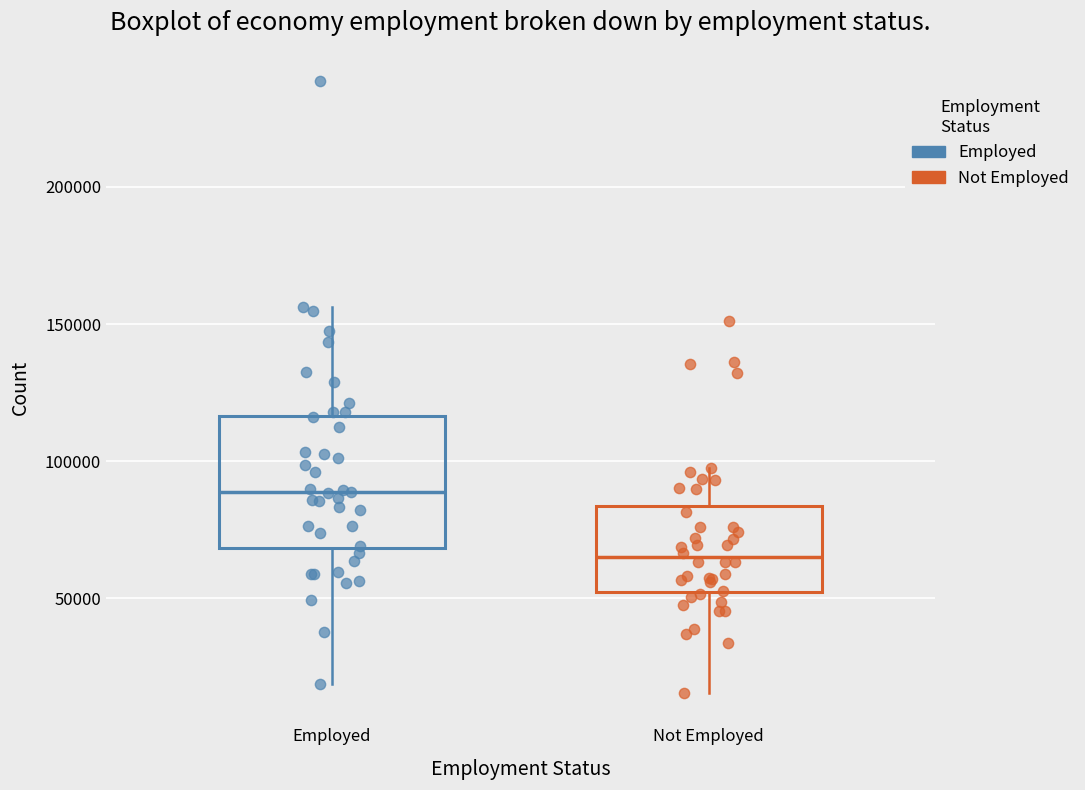

Reading left to right, transcribe this box plot: for each box, give where its median line is, the range the box spans, and where its two whiskers end, as read against the y-axis. The values are not printed on the chart, so give them approximately, as read against the axis.

Employed: median 90000, box 70000 to 115000, whiskers 20000 to 155000
Not Employed: median 65000, box 50000 to 85000, whiskers 15000 to 100000